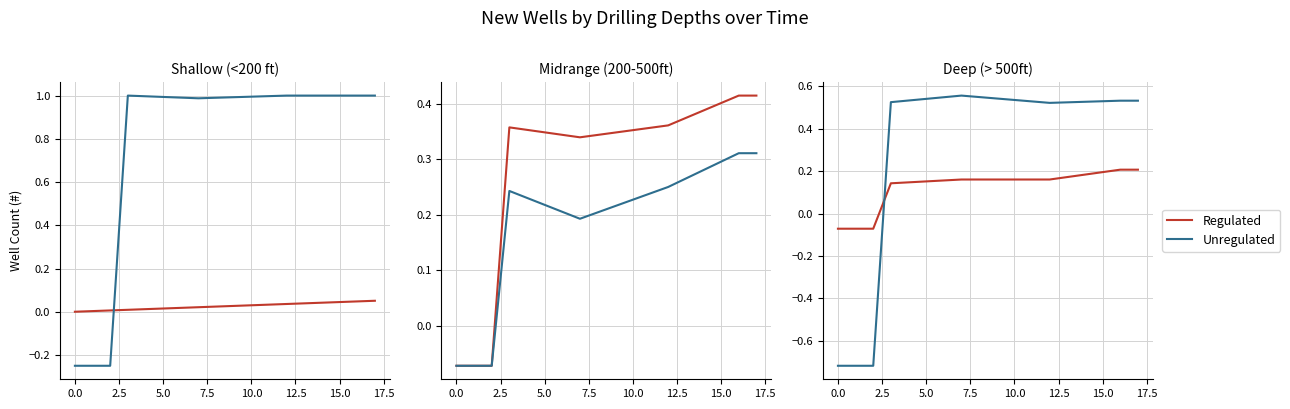

What is the difference between the Regulated values at 13 and 2.5?

0.2